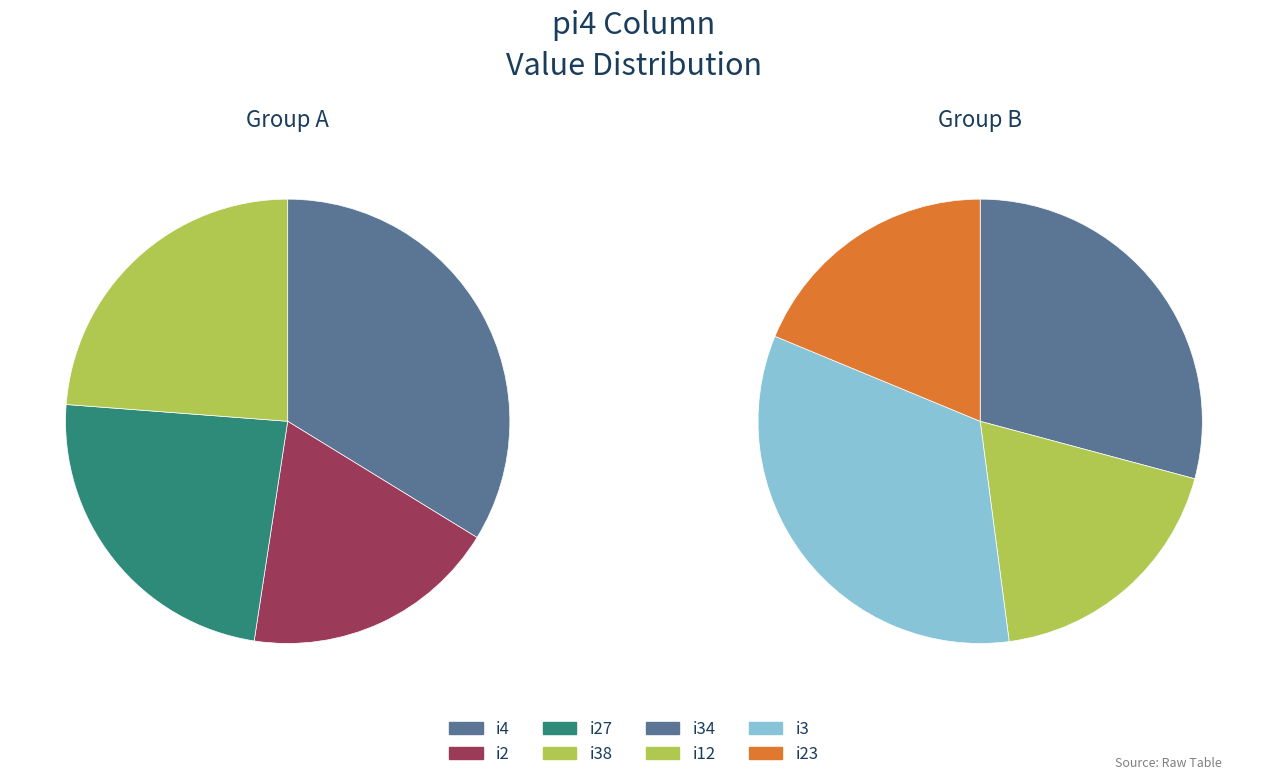

Is it true that i1 is 0% of the pie?

True